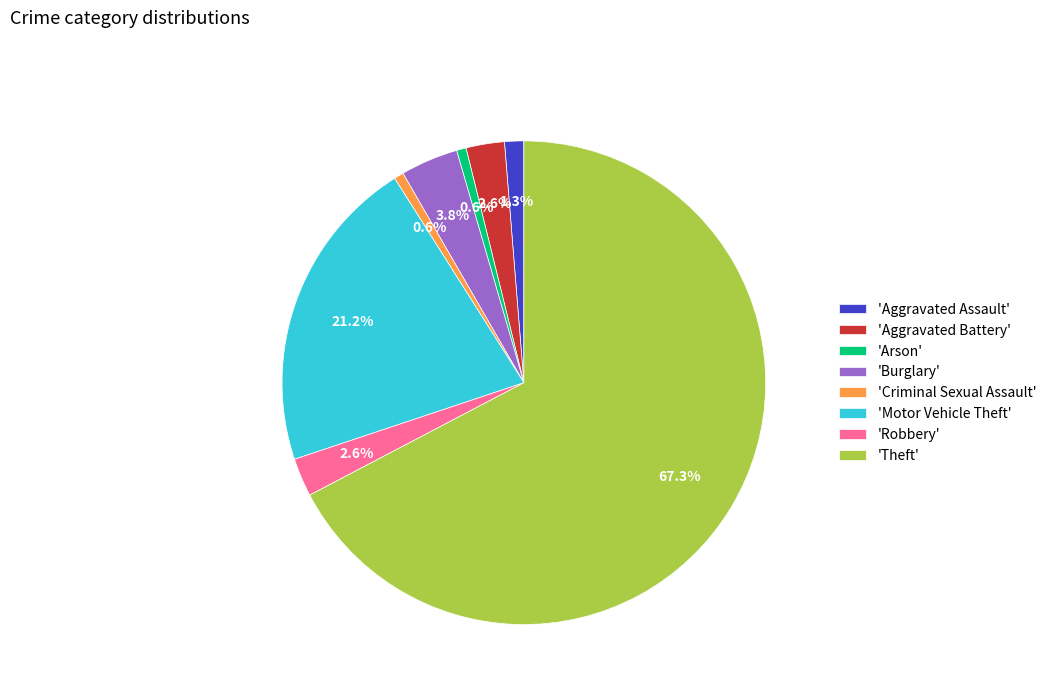

Which category has the biggest portion of the pie?

'Theft'